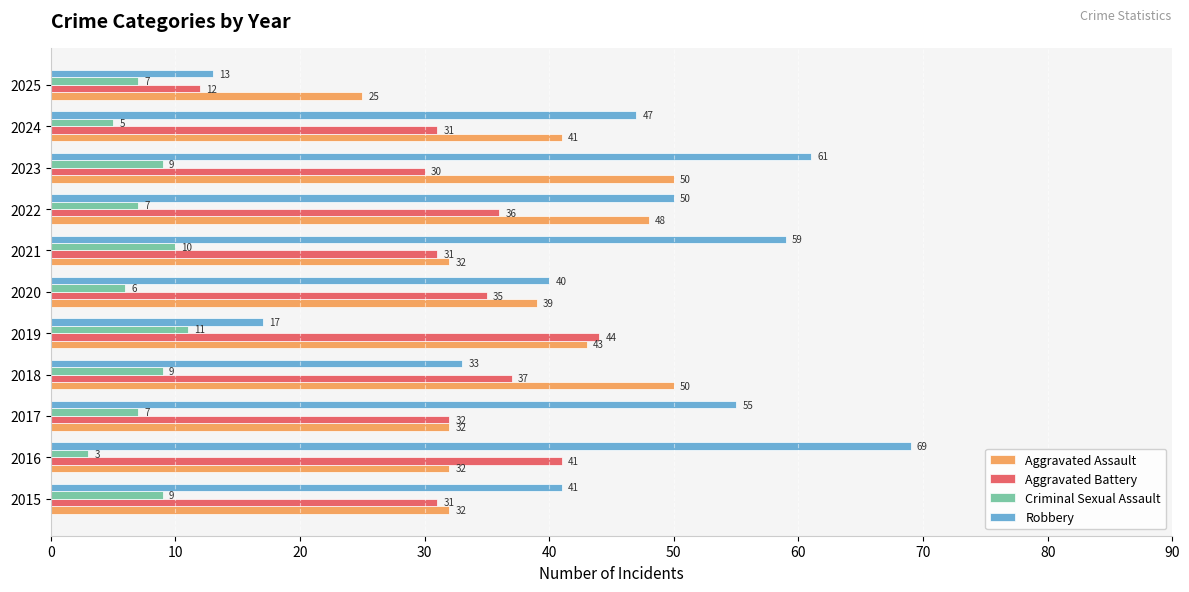

What is the greatest value displayed?

69